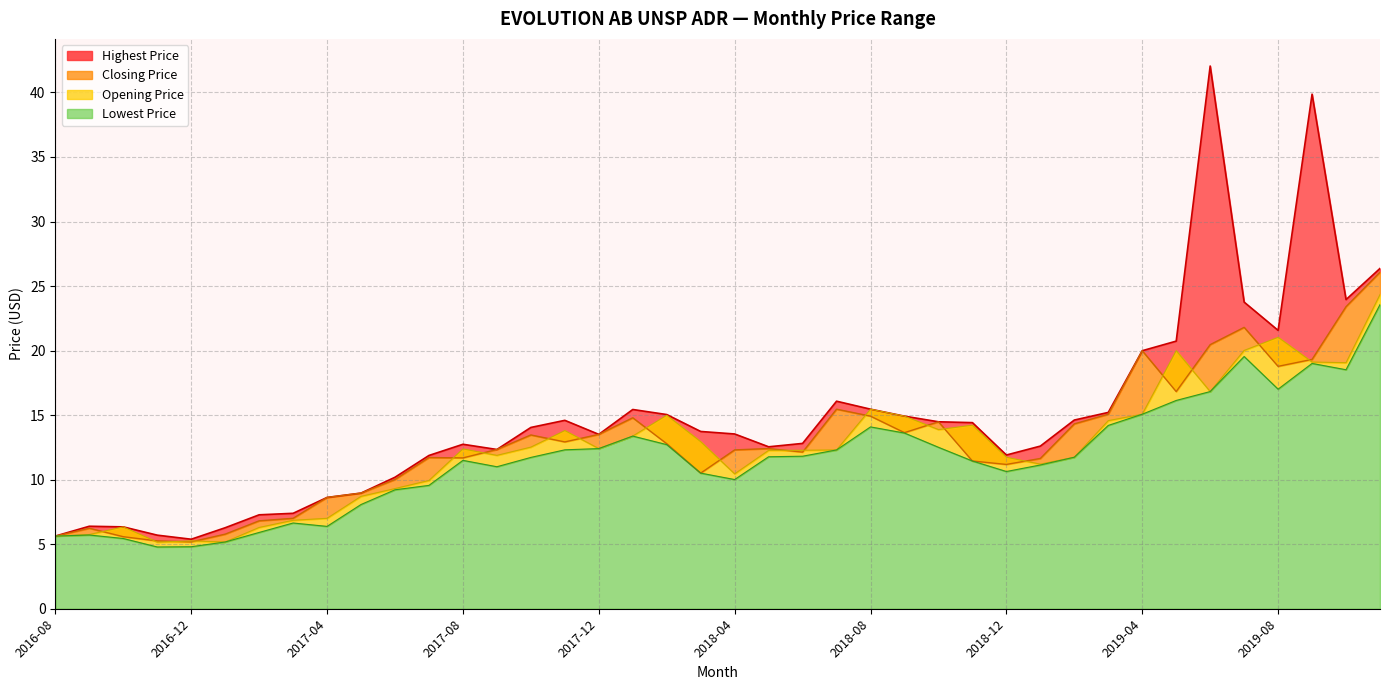

Which series has the widest spread of values?

Highest Price